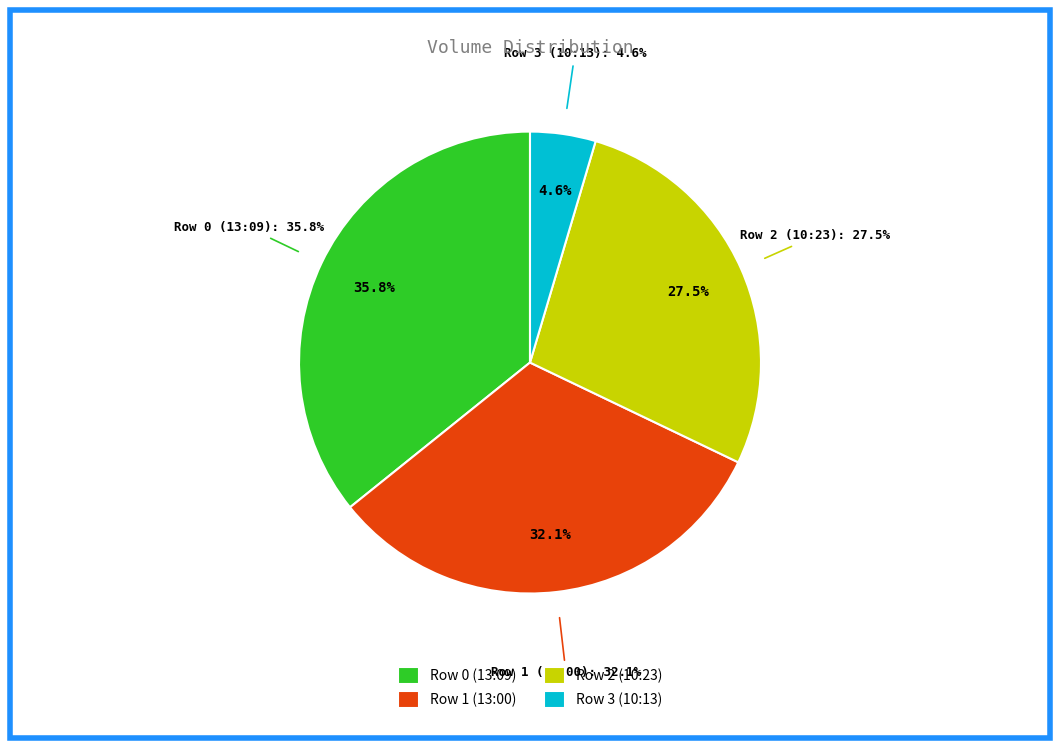

What percentage do Row 0 (13:09) and Row 3 (10:13) together represent?

40.4%